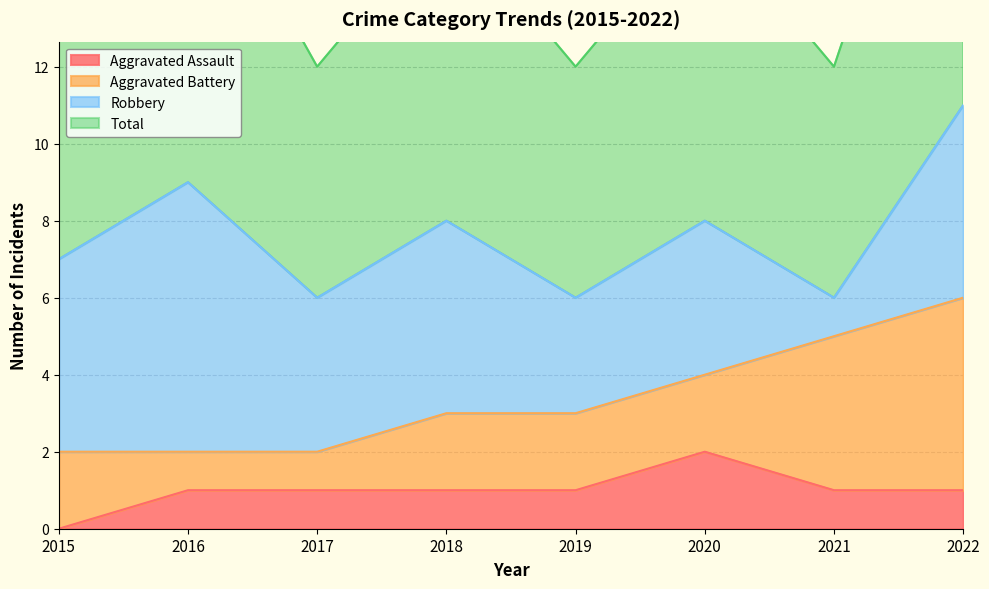

The Aggravated Assault series shows 0 at 2017. True or false?

False